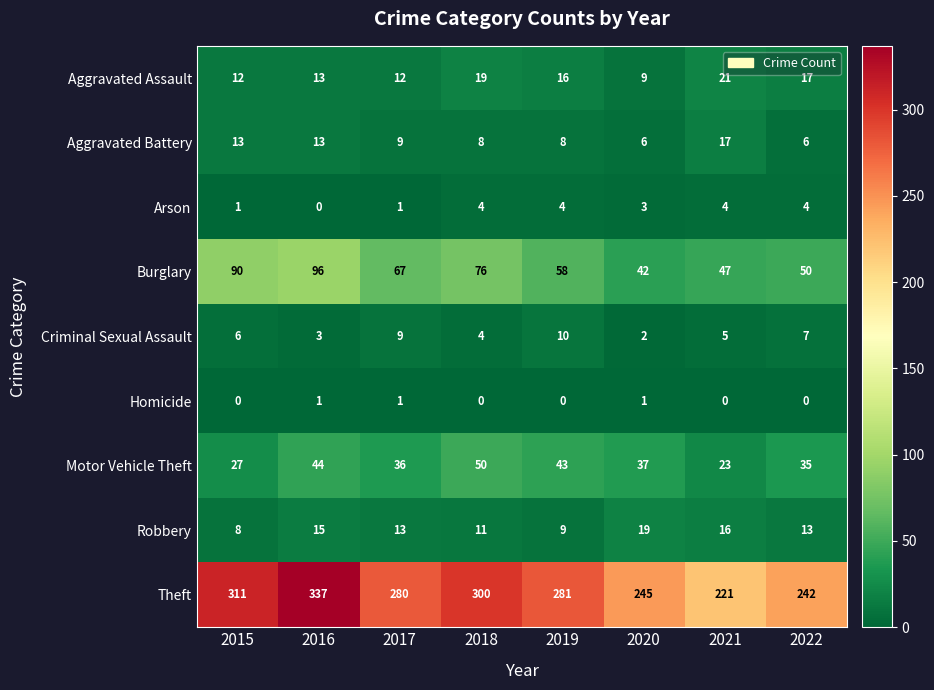

What is the total value across all series at 2019?

429